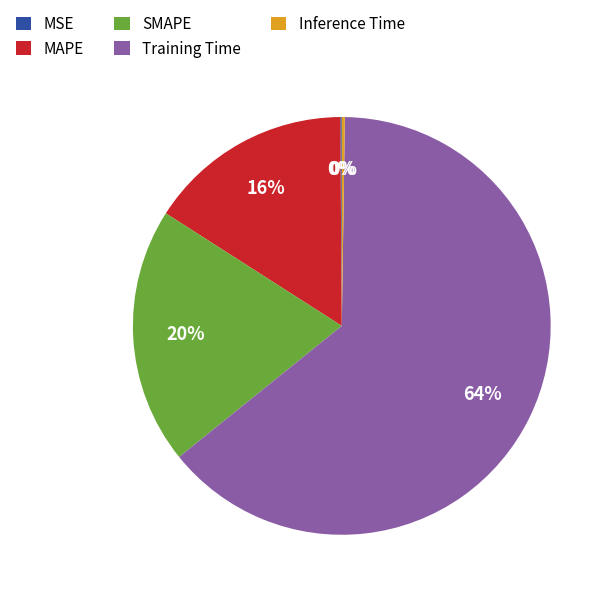

The SMAPE slice represents 20% of the pie. True or false?

True